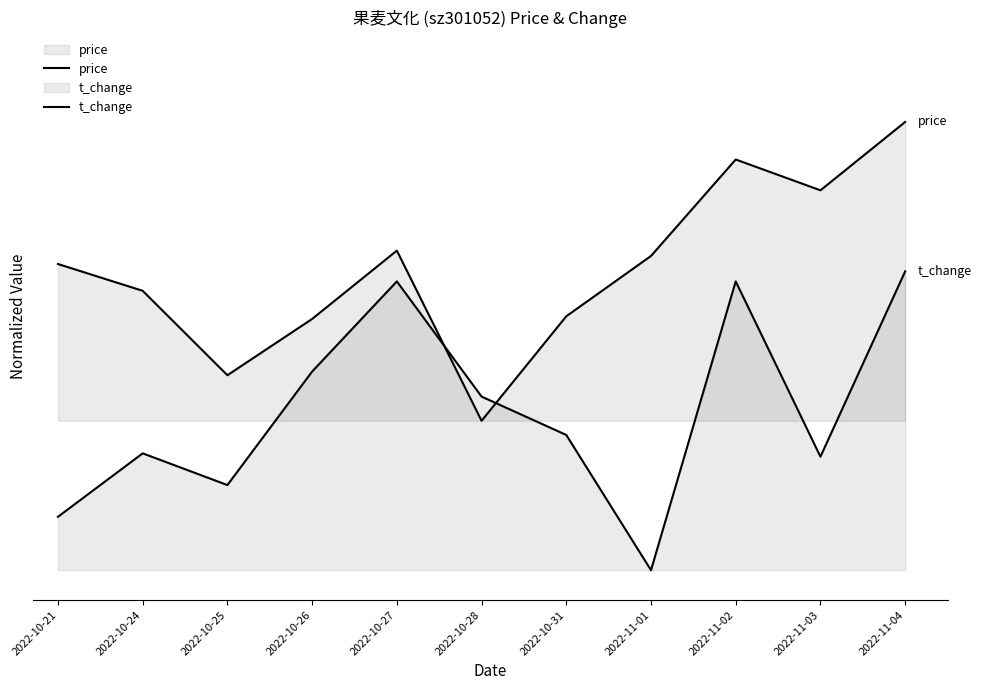

Reading right to left, list all the values displayed in this chart.

price: 1.5	1.3	1.4	1.1	0.8	0.5	1.1	0.8	0.7	0.9	1.0
t_change: 1.0	0.4	1.0	0.0	0.5	0.6	1.0	0.7	0.3	0.4	0.2